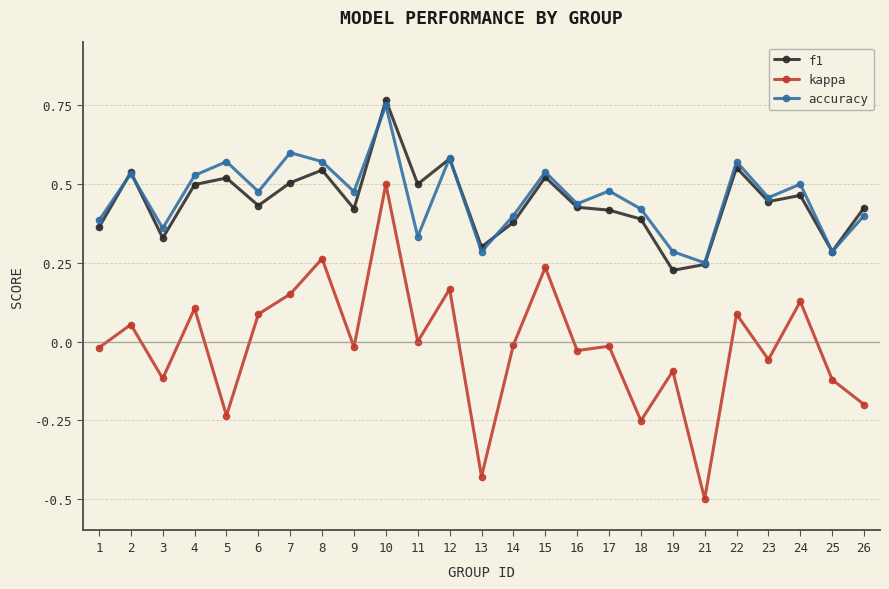

True or false: accuracy and kappa cross at least once.

False